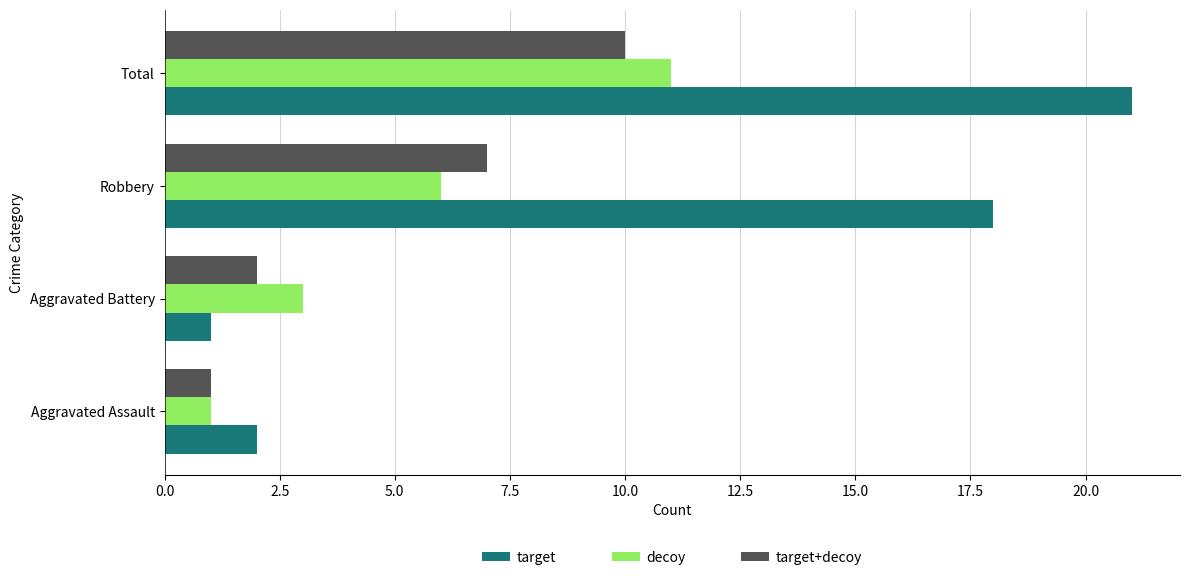

Which series has the largest range (max minus min)?

target